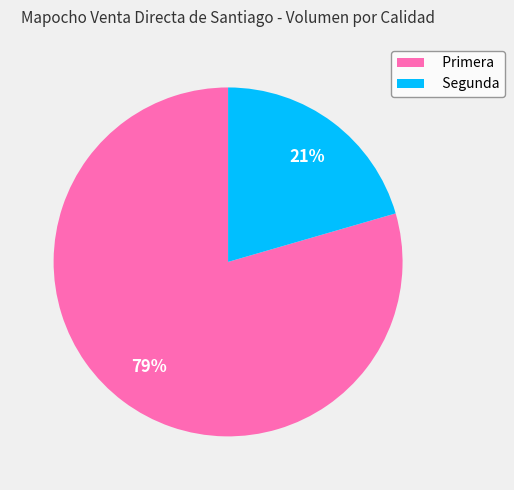

Count the number of slices in the pie.

2